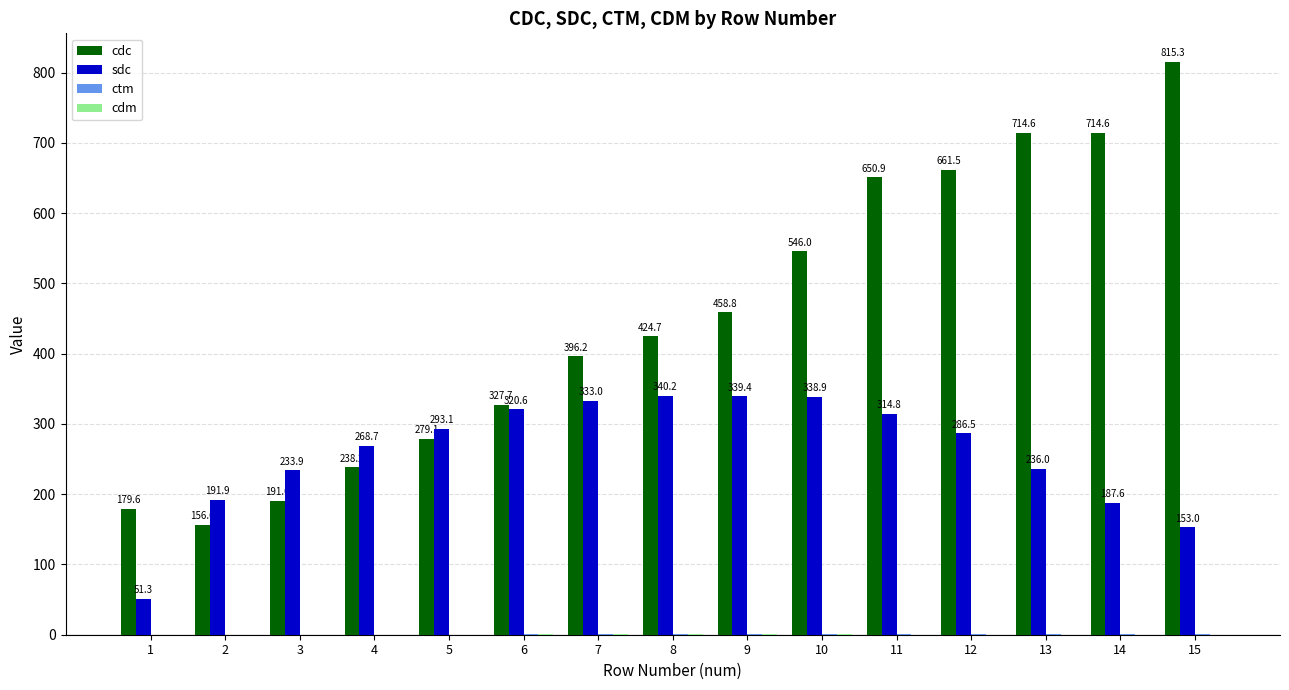

Is it true that sdc equals 481.4 at 10?

False